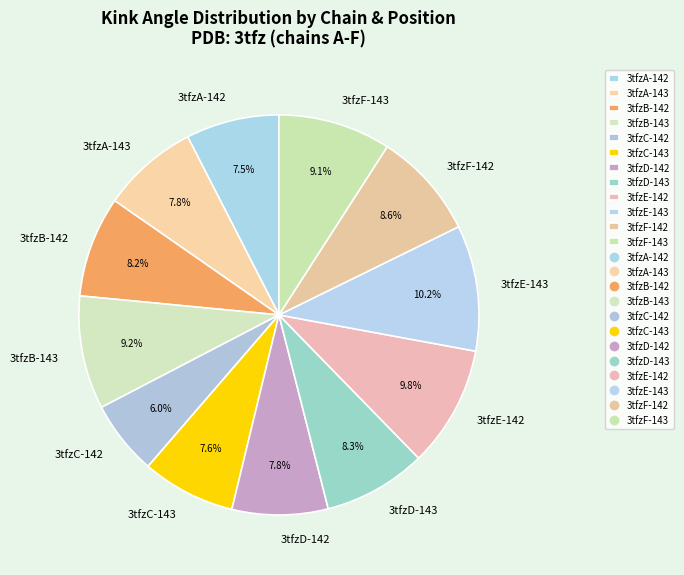

Count the number of slices in the pie.

12